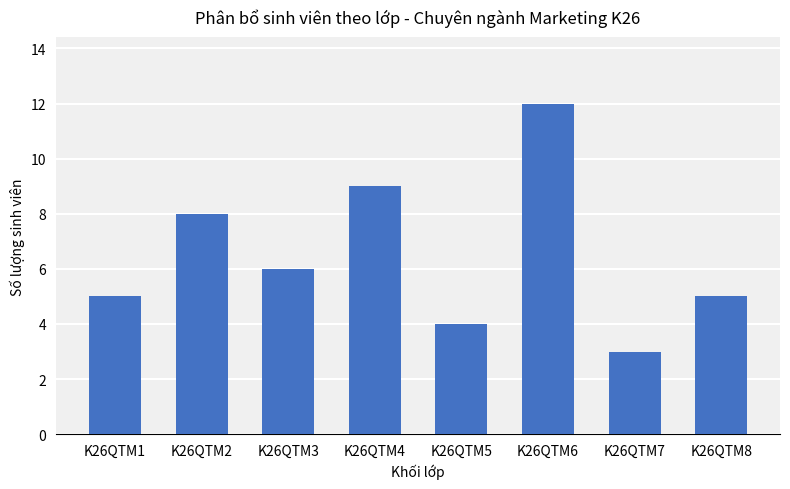

True or false: the data shows 4 at K26QTM5.

True